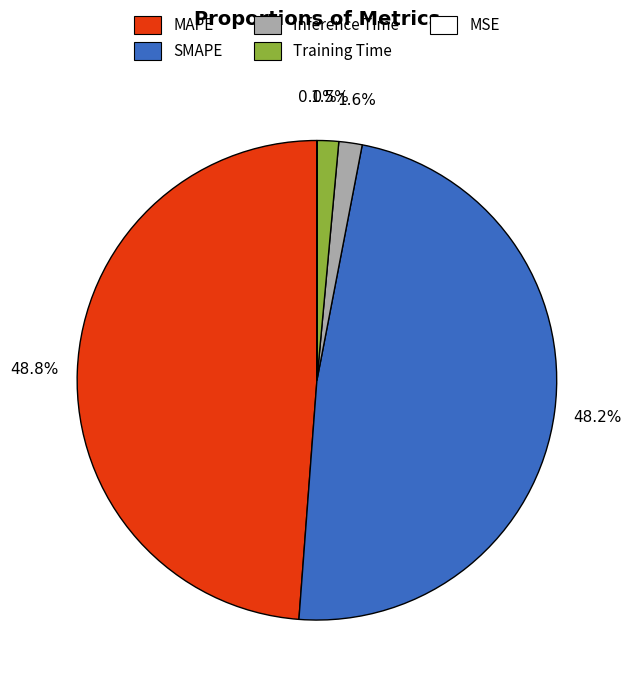

Does SMAPE account for over 50% of the chart?

No